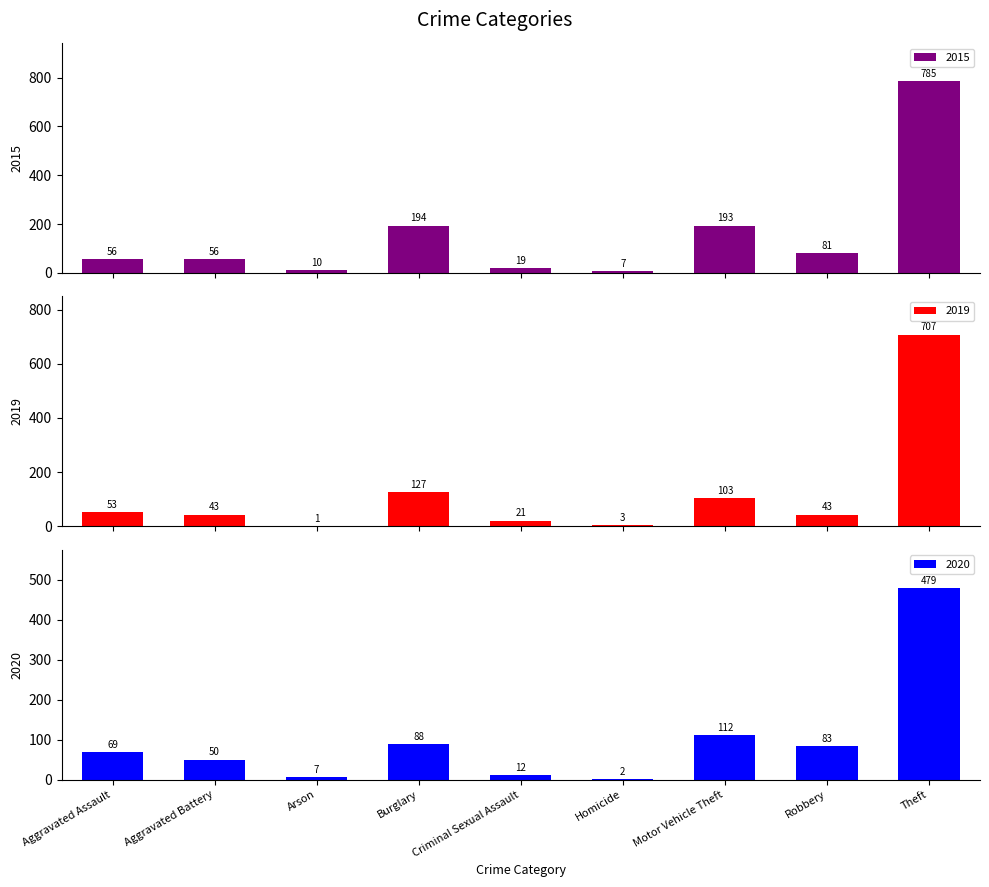

List the labels in order of 2019 value, largest first.

Theft, Burglary, Motor Vehicle Theft, Aggravated Assault, Aggravated Battery, Robbery, Criminal Sexual Assault, Homicide, Arson